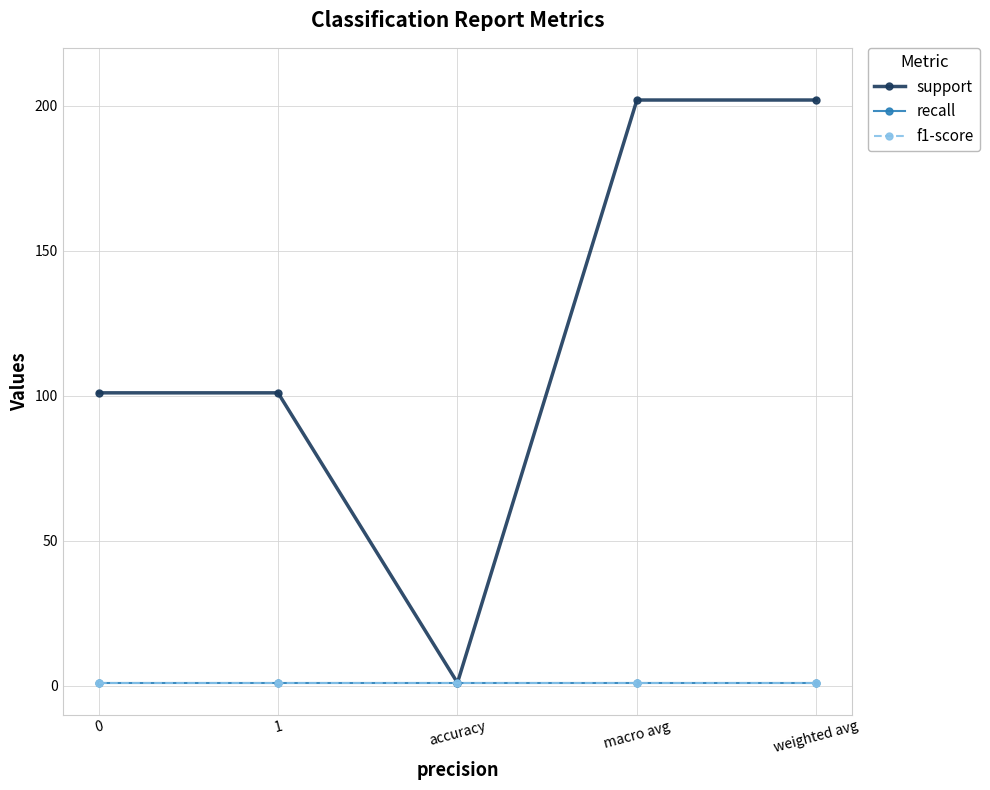

The recall series shows 1 at 1. True or false?

True